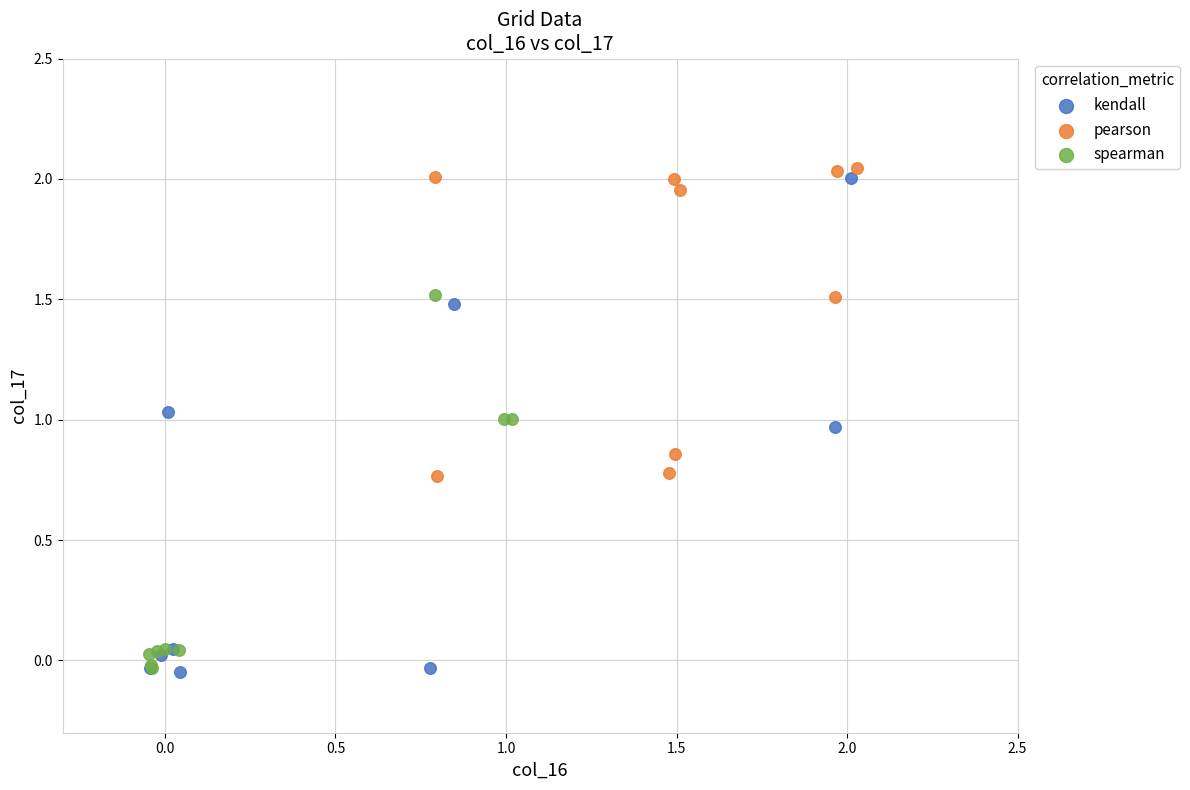

Which series has the largest Y range (max minus min)?

kendall